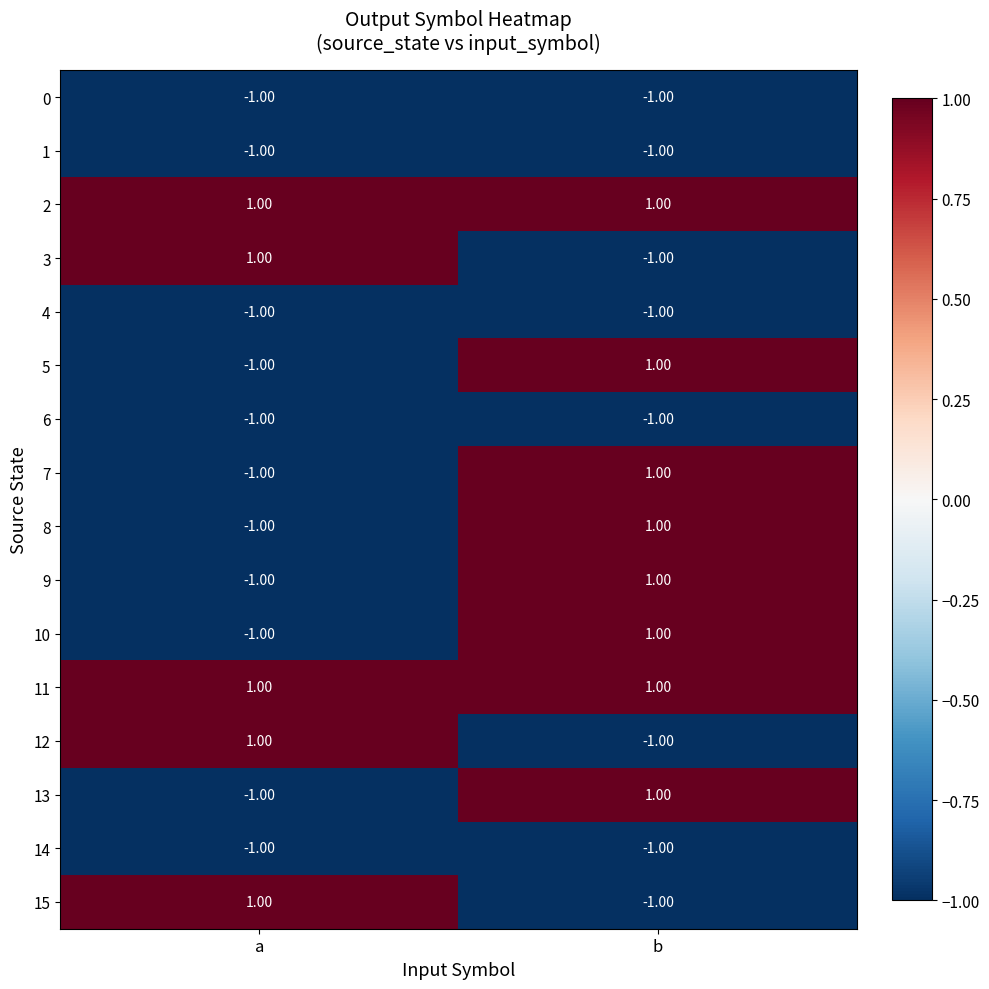

Is the value of 0 at a greater than the value of 9 at b?

No